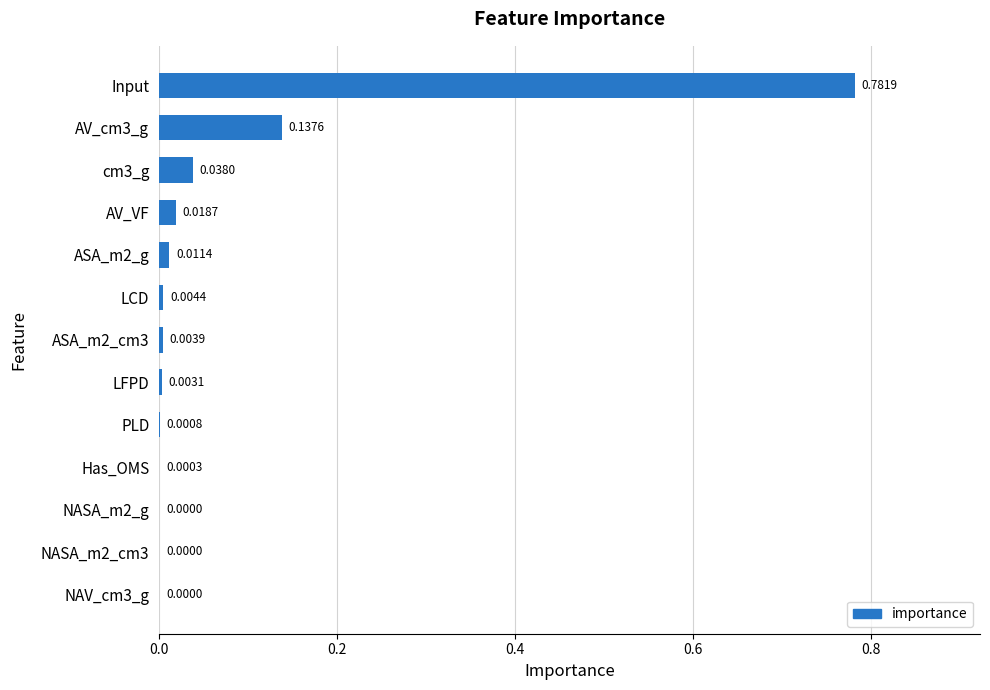

How many series are shown in this chart?

1